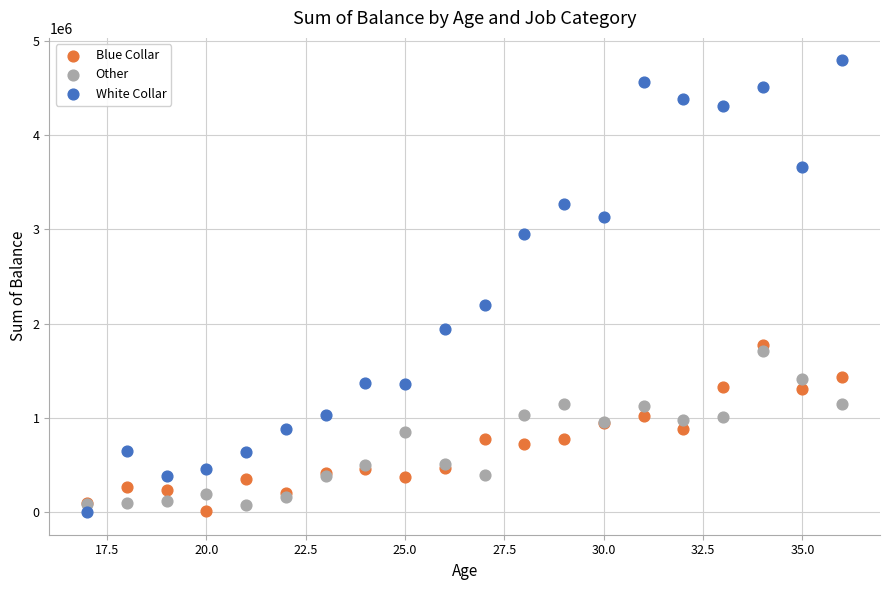

In the White Collar series, what Y value is closest to 2394448?

2198424.4